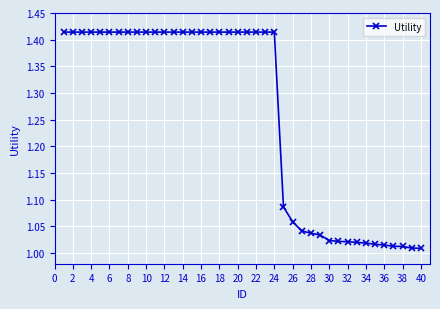

What is the difference between the maximum and second lowest values?

0.4